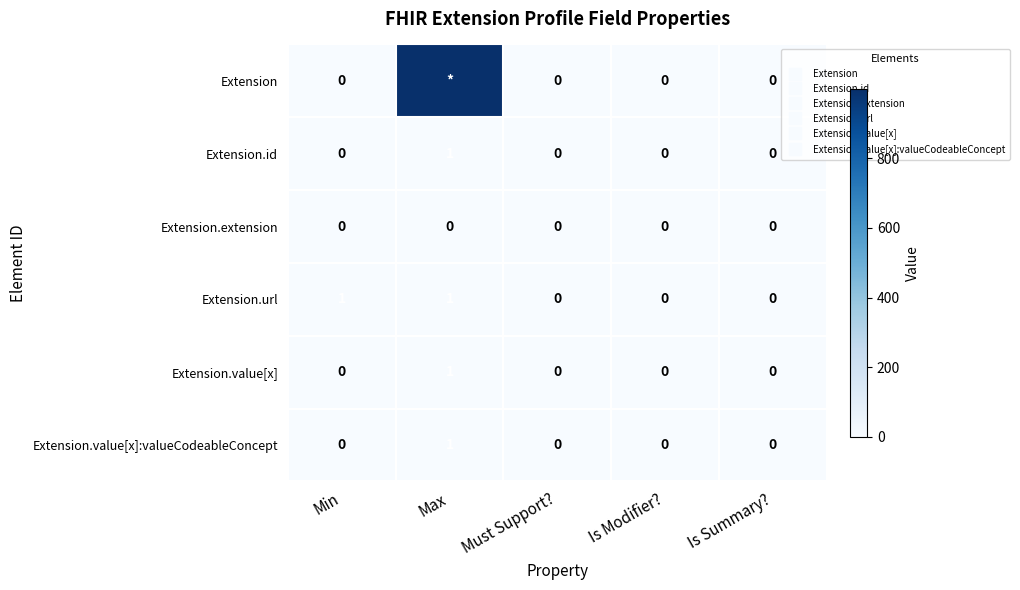

Which category has the highest value across all series?

Max